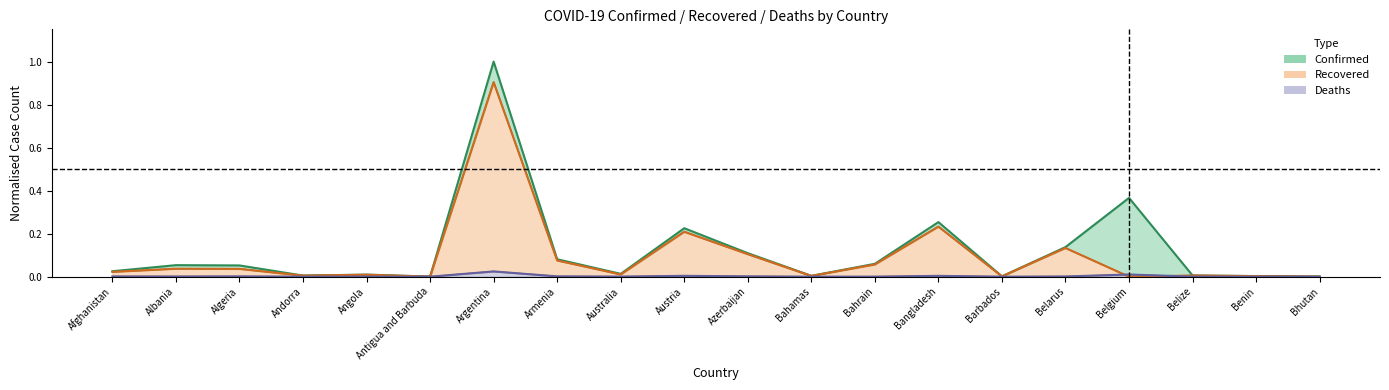

What is the spread (max minus min) of values at Bangladesh?

0.2